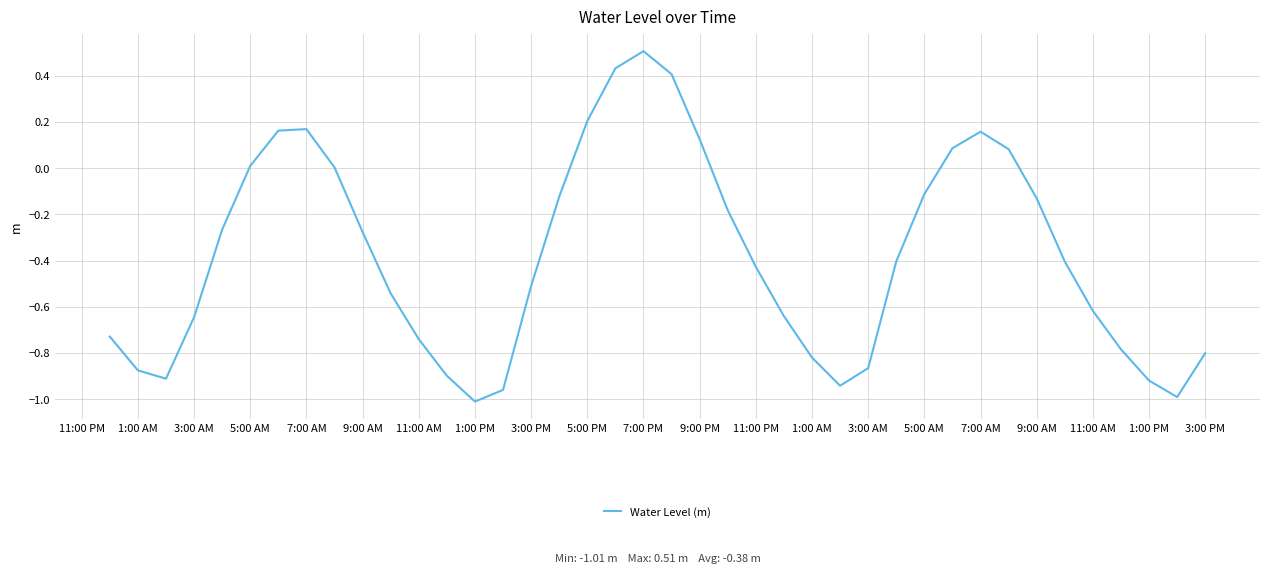

What is the maximum value shown in the chart?

0.5